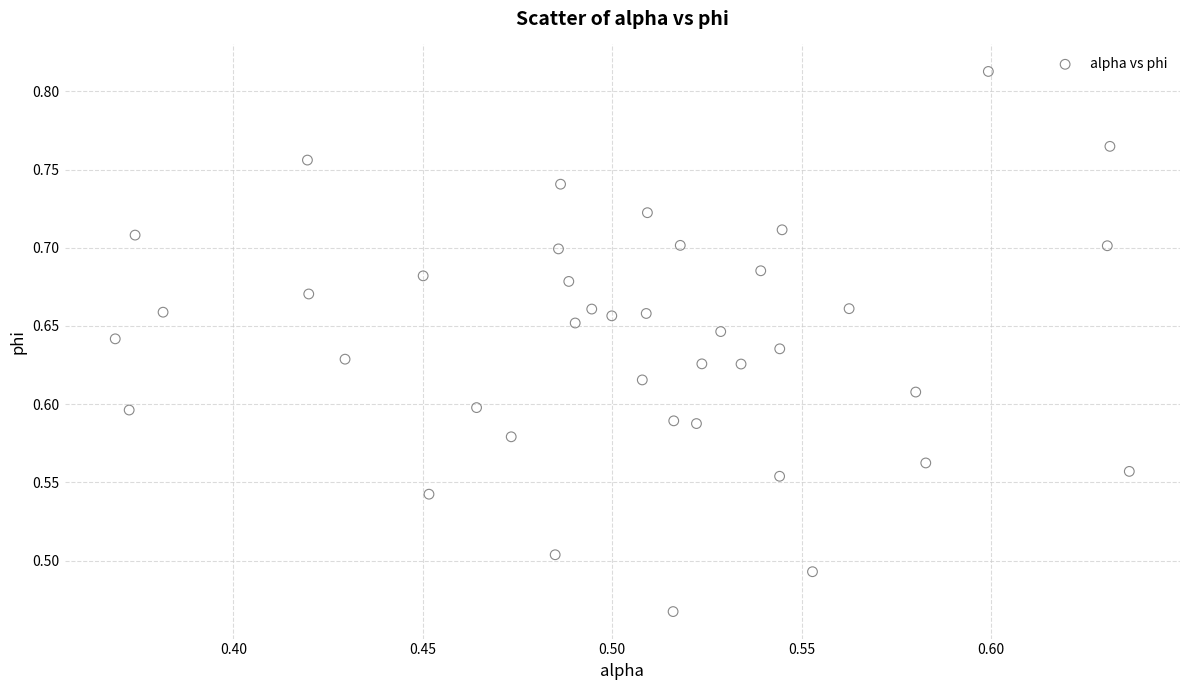

What is the range of X values (max minus min)?

0.3